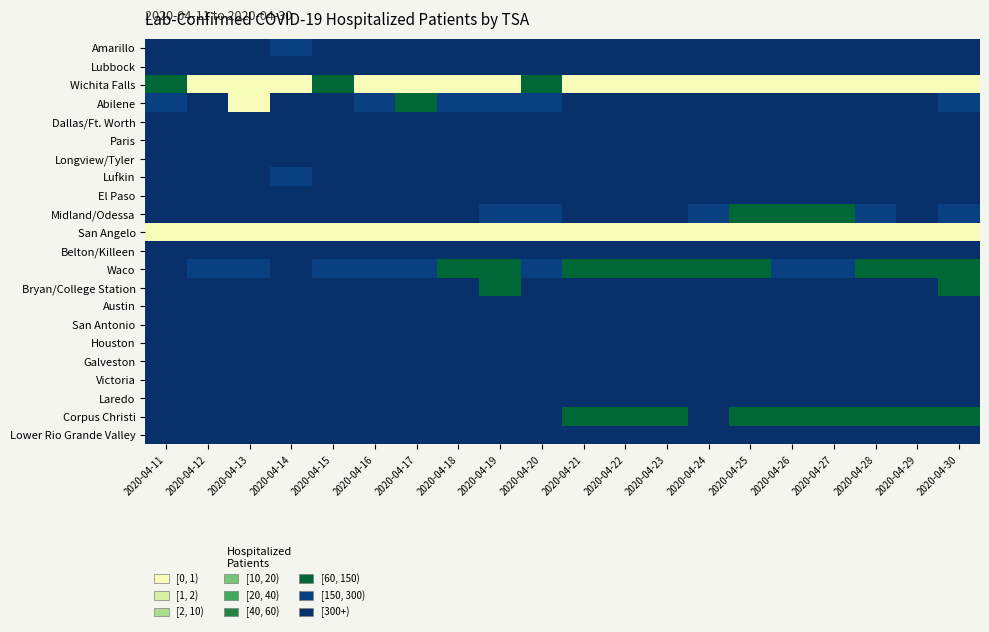

Reading right to left, what are all the values shown in this chart?

Amarillo: 2020-04-30=37	2020-04-29=37	2020-04-28=39	2020-04-27=34	2020-04-26=29	2020-04-25=26	2020-04-24=19	2020-04-23=17	2020-04-22=21	2020-04-21=21	2020-04-20=6	2020-04-19=6	2020-04-18=10	2020-04-17=5	2020-04-16=9	2020-04-15=6	2020-04-14=2	2020-04-13=5	2020-04-12=5	2020-04-11=4
Lubbock: 2020-04-30=28	2020-04-29=30	2020-04-28=19	2020-04-27=16	2020-04-26=18	2020-04-25=18	2020-04-24=18	2020-04-23=15	2020-04-22=15	2020-04-21=15	2020-04-20=19	2020-04-19=17	2020-04-18=18	2020-04-17=16	2020-04-16=17	2020-04-15=14	2020-04-14=15	2020-04-13=14	2020-04-12=12	2020-04-11=12
Wichita Falls: 2020-04-30=0	2020-04-29=0	2020-04-28=0	2020-04-27=0	2020-04-26=0	2020-04-25=0	2020-04-24=0	2020-04-23=0	2020-04-22=0	2020-04-21=0	2020-04-20=1	2020-04-19=0	2020-04-18=0	2020-04-17=0	2020-04-16=0	2020-04-15=1	2020-04-14=0	2020-04-13=0	2020-04-12=0	2020-04-11=1
Abilene: 2020-04-30=2	2020-04-29=3	2020-04-28=3	2020-04-27=3	2020-04-26=3	2020-04-25=5	2020-04-24=3	2020-04-23=5	2020-04-22=3	2020-04-21=3	2020-04-20=2	2020-04-19=2	2020-04-18=2	2020-04-17=1	2020-04-16=2	2020-04-15=3	2020-04-14=3	2020-04-13=0	2020-04-12=3	2020-04-11=2
Dallas/Ft. Worth: 2020-04-30=245	2020-04-29=225	2020-04-28=247	2020-04-27=220	2020-04-26=188	2020-04-25=179	2020-04-24=188	2020-04-23=204	2020-04-22=199	2020-04-21=183	2020-04-20=172	2020-04-19=188	2020-04-18=196	2020-04-17=190	2020-04-16=221	2020-04-15=224	2020-04-14=215	2020-04-13=150	2020-04-12=256	2020-04-11=161
Paris: 2020-04-30=10	2020-04-29=8	2020-04-28=7	2020-04-27=8	2020-04-26=11	2020-04-25=11	2020-04-24=9	2020-04-23=10	2020-04-22=9	2020-04-21=10	2020-04-20=10	2020-04-19=9	2020-04-18=9	2020-04-17=8	2020-04-16=7	2020-04-15=7	2020-04-14=8	2020-04-13=9	2020-04-12=11	2020-04-11=12
Longview/Tyler: 2020-04-30=25	2020-04-29=20	2020-04-28=22	2020-04-27=22	2020-04-26=24	2020-04-25=23	2020-04-24=23	2020-04-23=22	2020-04-22=21	2020-04-21=28	2020-04-20=18	2020-04-19=20	2020-04-18=16	2020-04-17=14	2020-04-16=17	2020-04-15=17	2020-04-14=18	2020-04-13=17	2020-04-12=13	2020-04-11=16
Lufkin: 2020-04-30=4	2020-04-29=4	2020-04-28=4	2020-04-27=3	2020-04-26=4	2020-04-25=5	2020-04-24=5	2020-04-23=6	2020-04-22=8	2020-04-21=8	2020-04-20=9	2020-04-19=9	2020-04-18=10	2020-04-17=15	2020-04-16=5	2020-04-15=7	2020-04-14=2	2020-04-13=5	2020-04-12=4	2020-04-11=5
El Paso: 2020-04-30=42	2020-04-29=38	2020-04-28=34	2020-04-27=33	2020-04-26=35	2020-04-25=29	2020-04-24=27	2020-04-23=31	2020-04-22=29	2020-04-21=26	2020-04-20=29	2020-04-19=19	2020-04-18=14	2020-04-17=18	2020-04-16=16	2020-04-15=10	2020-04-14=13	2020-04-13=6	2020-04-12=9	2020-04-11=6
Midland/Odessa: 2020-04-30=2	2020-04-29=4	2020-04-28=2	2020-04-27=1	2020-04-26=1	2020-04-25=1	2020-04-24=2	2020-04-23=3	2020-04-22=4	2020-04-21=5	2020-04-20=2	2020-04-19=2	2020-04-18=4	2020-04-17=8	2020-04-16=9	2020-04-15=7	2020-04-14=5	2020-04-13=9	2020-04-12=4	2020-04-11=4
San Angelo: 2020-04-30=0	2020-04-29=0	2020-04-28=0	2020-04-27=0	2020-04-26=0	2020-04-25=0	2020-04-24=0	2020-04-23=0	2020-04-22=0	2020-04-21=0	2020-04-20=0	2020-04-19=0	2020-04-18=0	2020-04-17=0	2020-04-16=0	2020-04-15=0	2020-04-14=0	2020-04-13=0	2020-04-12=0	2020-04-11=0
Belton/Killeen: 2020-04-30=4	2020-04-29=5	2020-04-28=10	2020-04-27=6	2020-04-26=9	2020-04-25=11	2020-04-24=8	2020-04-23=12	2020-04-22=11	2020-04-21=10	2020-04-20=11	2020-04-19=5	2020-04-18=5	2020-04-17=5	2020-04-16=6	2020-04-15=8	2020-04-14=5	2020-04-13=6	2020-04-12=6	2020-04-11=10
Waco: 2020-04-30=1	2020-04-29=1	2020-04-28=1	2020-04-27=2	2020-04-26=2	2020-04-25=1	2020-04-24=1	2020-04-23=1	2020-04-22=1	2020-04-21=1	2020-04-20=2	2020-04-19=1	2020-04-18=1	2020-04-17=2	2020-04-16=2	2020-04-15=2	2020-04-14=3	2020-04-13=2	2020-04-12=2	2020-04-11=5
Bryan/College Station: 2020-04-30=1	2020-04-29=3	2020-04-28=4	2020-04-27=5	2020-04-26=4	2020-04-25=4	2020-04-24=4	2020-04-23=5	2020-04-22=5	2020-04-21=5	2020-04-20=4	2020-04-19=1	2020-04-18=4	2020-04-17=6	2020-04-16=6	2020-04-15=6	2020-04-14=6	2020-04-13=6	2020-04-12=17	2020-04-11=8
Austin: 2020-04-30=25	2020-04-29=35	2020-04-28=35	2020-04-27=27	2020-04-26=23	2020-04-25=20	2020-04-24=25	2020-04-23=31	2020-04-22=37	2020-04-21=29	2020-04-20=7	2020-04-19=7	2020-04-18=13	2020-04-17=10	2020-04-16=13	2020-04-15=14	2020-04-14=17	2020-04-13=16	2020-04-12=15	2020-04-11=12
San Antonio: 2020-04-30=35	2020-04-29=35	2020-04-28=31	2020-04-27=38	2020-04-26=36	2020-04-25=33	2020-04-24=32	2020-04-23=25	2020-04-22=35	2020-04-21=37	2020-04-20=32	2020-04-19=17	2020-04-18=18	2020-04-17=19	2020-04-16=15	2020-04-15=11	2020-04-14=27	2020-04-13=25	2020-04-12=22	2020-04-11=22
Houston: 2020-04-30=207	2020-04-29=195	2020-04-28=187	2020-04-27=197	2020-04-26=198	2020-04-25=208	2020-04-24=202	2020-04-23=200	2020-04-22=204	2020-04-21=219	2020-04-20=230	2020-04-19=230	2020-04-18=235	2020-04-17=179	2020-04-16=261	2020-04-15=237	2020-04-14=260	2020-04-13=234	2020-04-12=134	2020-04-11=214
Galveston: 2020-04-30=37	2020-04-29=34	2020-04-28=39	2020-04-27=37	2020-04-26=42	2020-04-25=38	2020-04-24=49	2020-04-23=46	2020-04-22=47	2020-04-21=46	2020-04-20=43	2020-04-19=43	2020-04-18=27	2020-04-17=44	2020-04-16=41	2020-04-15=36	2020-04-14=38	2020-04-13=37	2020-04-12=34	2020-04-11=30
Victoria: 2020-04-30=8	2020-04-29=4	2020-04-28=5	2020-04-27=4	2020-04-26=4	2020-04-25=3	2020-04-24=3	2020-04-23=4	2020-04-22=7	2020-04-21=6	2020-04-20=3	2020-04-19=5	2020-04-18=3	2020-04-17=3	2020-04-16=3	2020-04-15=4	2020-04-14=5	2020-04-13=5	2020-04-12=6	2020-04-11=4
Laredo: 2020-04-30=10	2020-04-29=10	2020-04-28=13	2020-04-27=10	2020-04-26=12	2020-04-25=12	2020-04-24=13	2020-04-23=14	2020-04-22=12	2020-04-21=15	2020-04-20=14	2020-04-19=14	2020-04-18=15	2020-04-17=16	2020-04-16=15	2020-04-15=14	2020-04-14=13	2020-04-13=11	2020-04-12=11	2020-04-11=12
Corpus Christi: 2020-04-30=1	2020-04-29=1	2020-04-28=1	2020-04-27=1	2020-04-26=1	2020-04-25=1	2020-04-24=3	2020-04-23=1	2020-04-22=1	2020-04-21=1	2020-04-20=3	2020-04-19=3	2020-04-18=3	2020-04-17=4	2020-04-16=5	2020-04-15=5	2020-04-14=6	2020-04-13=5	2020-04-12=5	2020-04-11=5
Lower Rio Grande Valley: 2020-04-30=12	2020-04-29=12	2020-04-28=15	2020-04-27=17	2020-04-26=16	2020-04-25=17	2020-04-24=17	2020-04-23=18	2020-04-22=20	2020-04-21=23	2020-04-20=19	2020-04-19=22	2020-04-18=21	2020-04-17=20	2020-04-16=24	2020-04-15=30	2020-04-14=27	2020-04-13=32	2020-04-12=22	2020-04-11=18